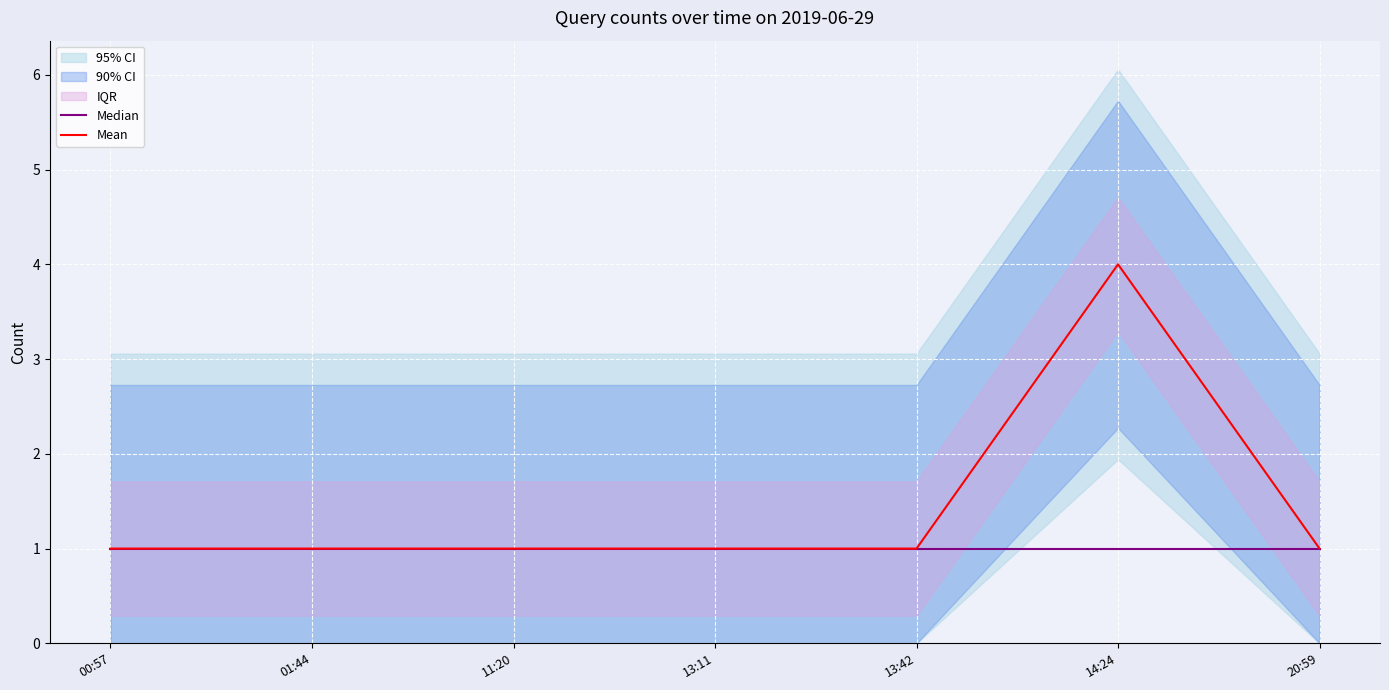

True or false: Mean has a value of 1 at 20:59.

True